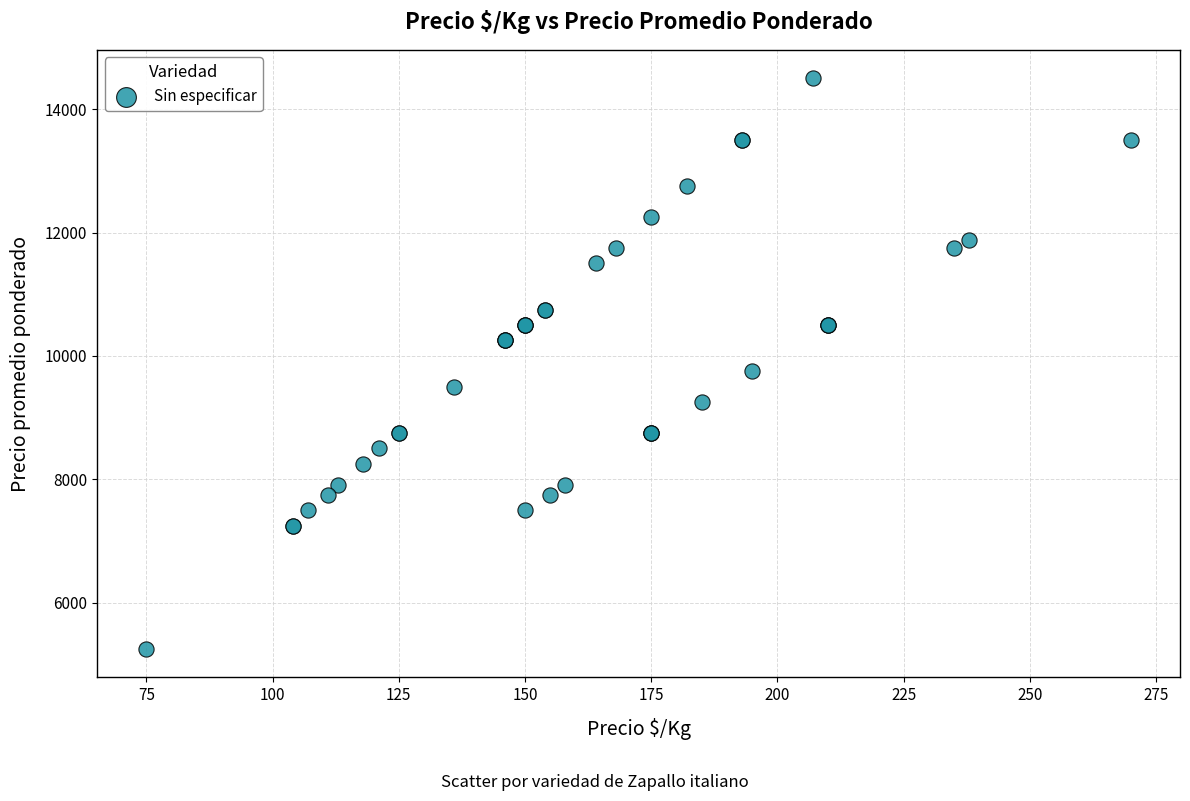

What Y value in the scatter plot is closest to 9875?

9750